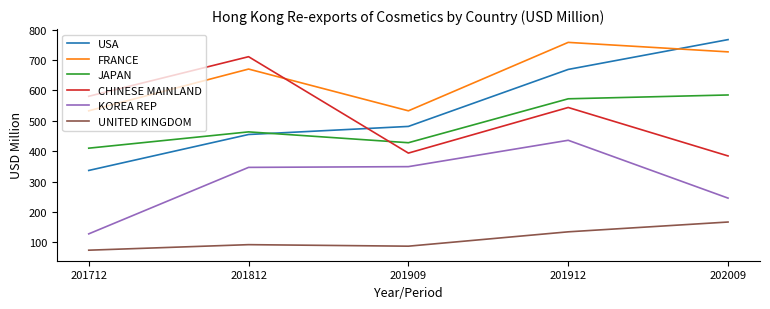

Which series has the largest total across all categories?

FRANCE